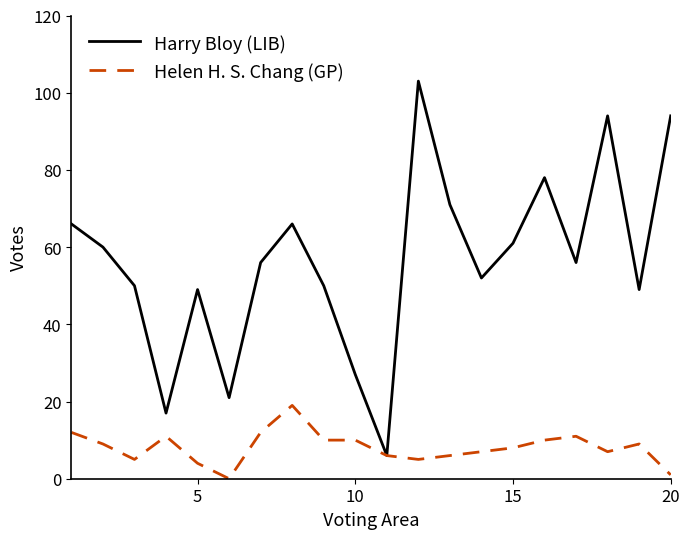

List the series in order of their peak value, lowest first.

Helen H. S. Chang (GP), Harry Bloy (LIB)